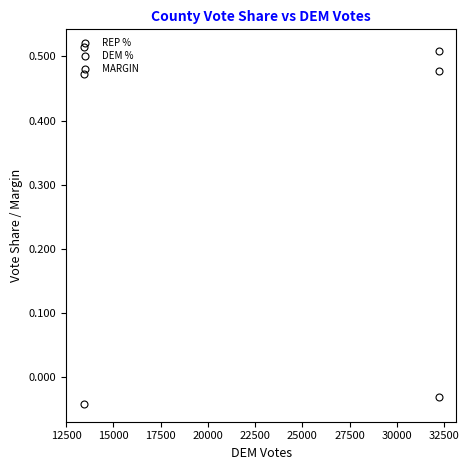

What is the average value of the REP % series?

0.5